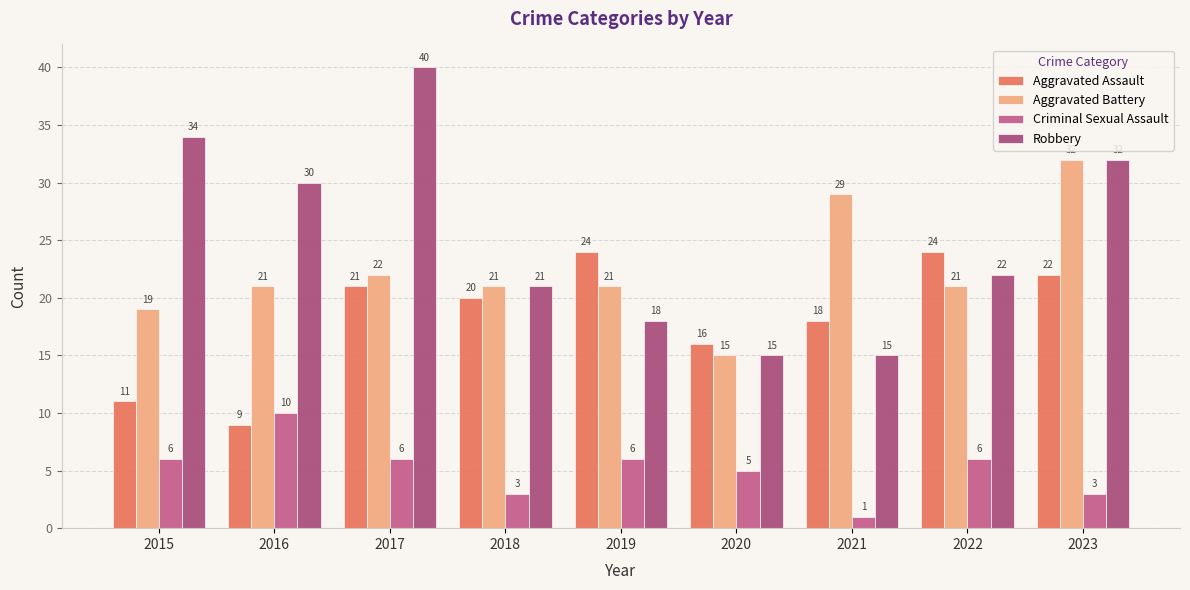

What is the value of the Criminal Sexual Assault bar at the 3rd from the left?

6